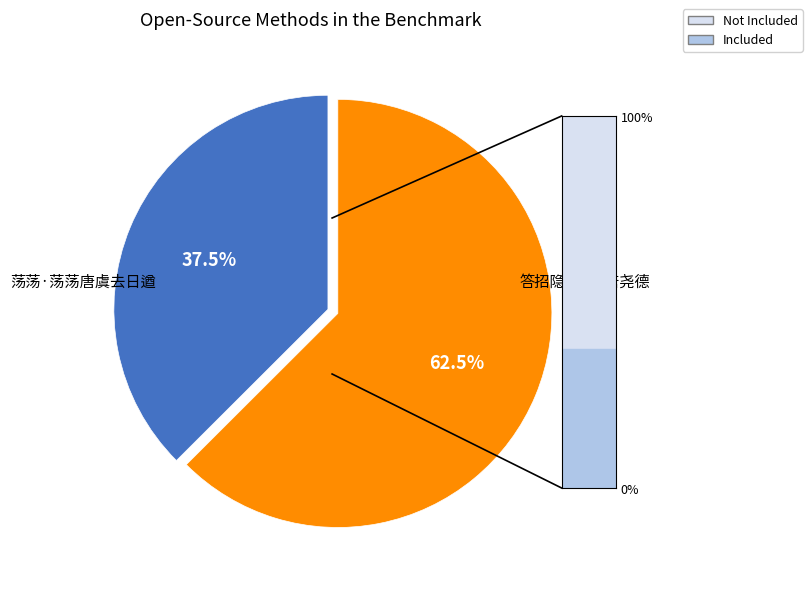

Is there any slice that represents more than half of the pie?

Yes